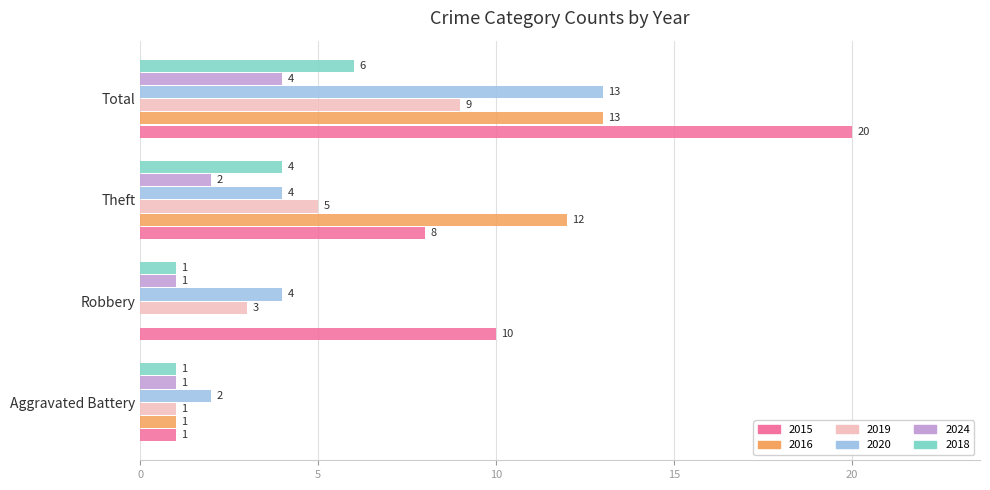

The value of 2020 at Theft is 4. True or false?

True